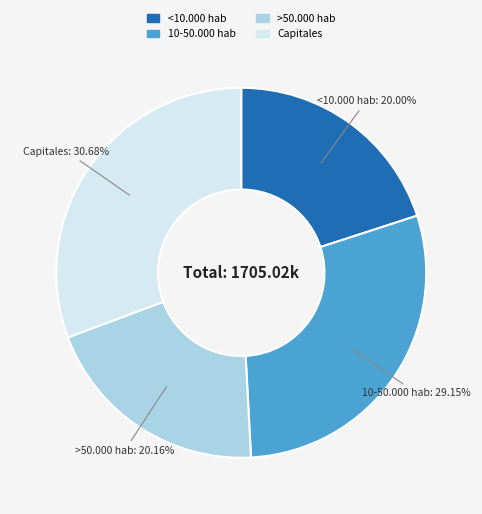

To the nearest percent, what is the difference between the Capitales and 10-50.000 hab slice percentages?

2%